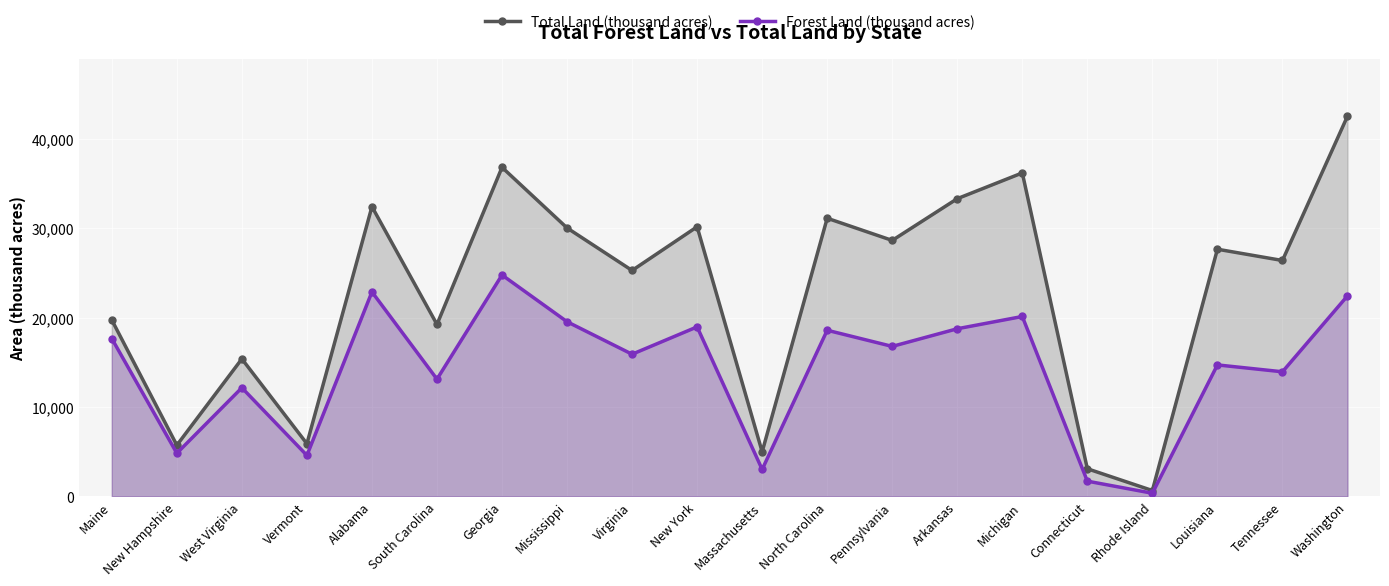

What is the lowest value of the Total Land (thousand acres) series?

662